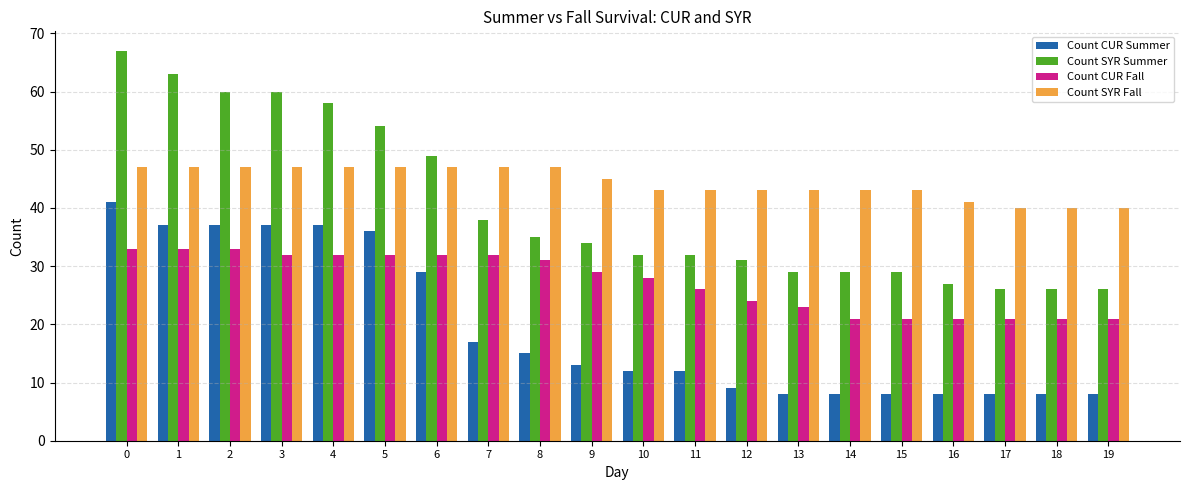

What is the minimum value shown in the chart?

8